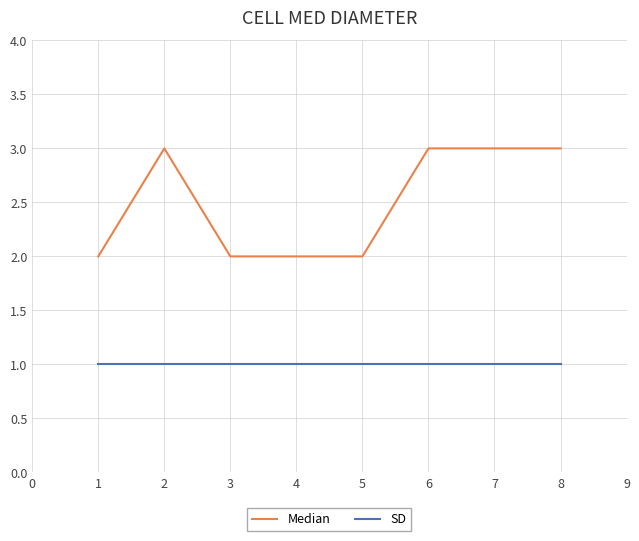

Is the value of Median at 2 greater than the value of SD at 3?

Yes